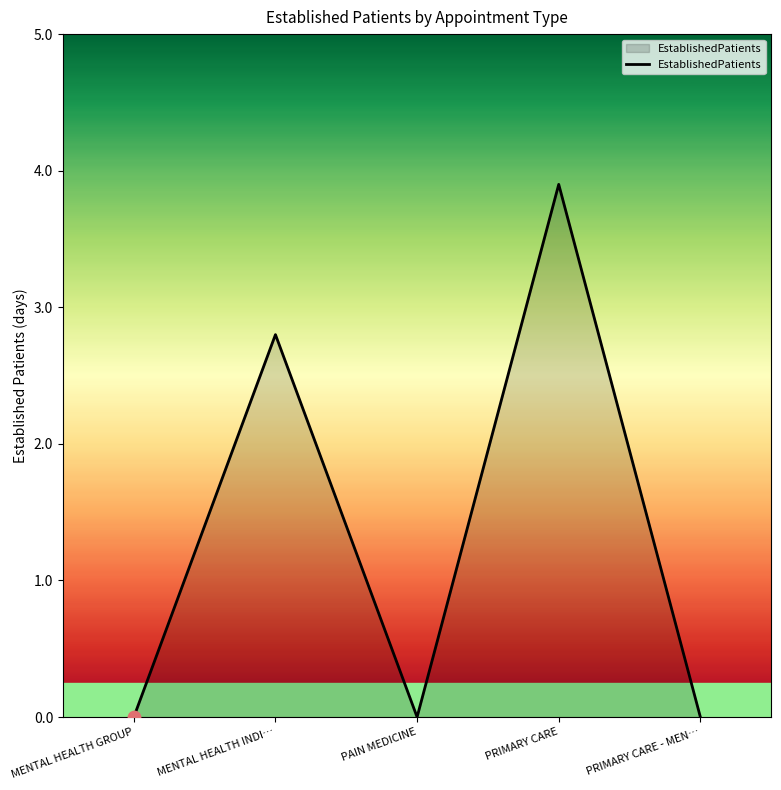

What is the change in value from MENTAL HEALTH INDI… to PRIMARY CARE - MEN…?

-2.8